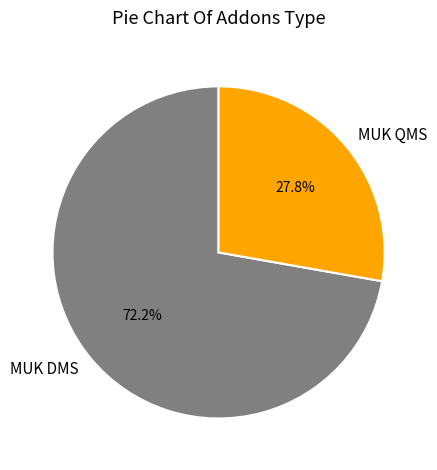

Does any single category account for the majority?

Yes